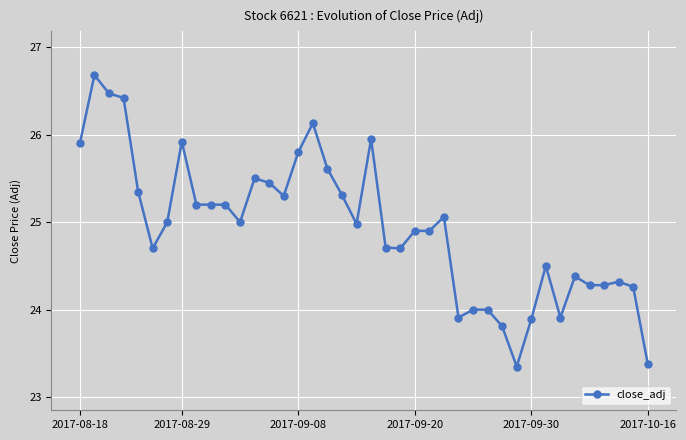

True or false: the data has more than 0 interior local peaks.

True